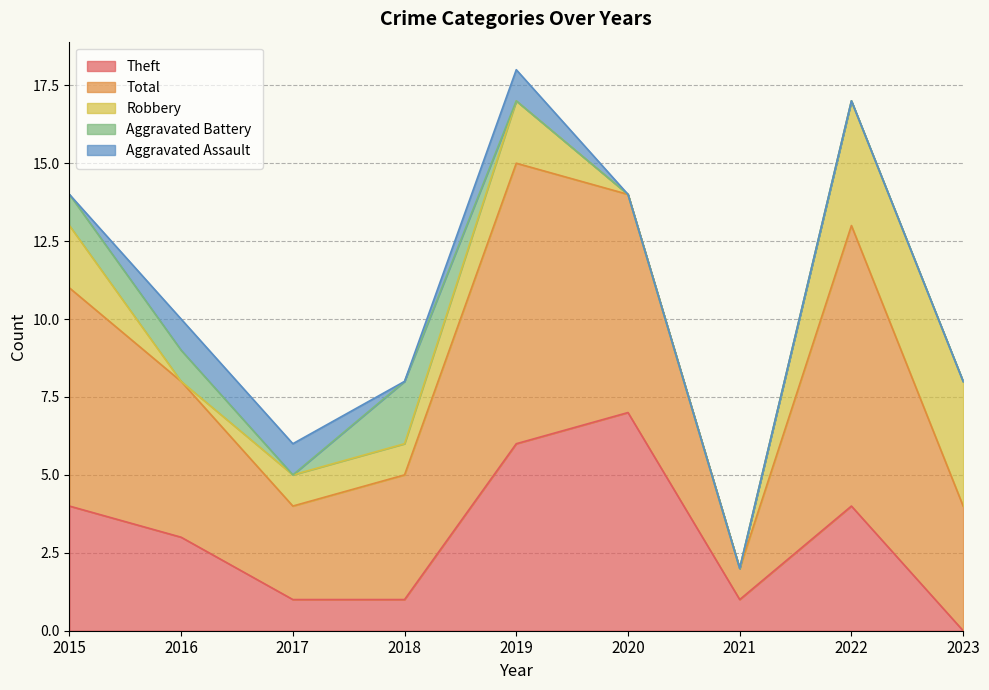

The value of Aggravated Assault at 2021 is 1. True or false?

False